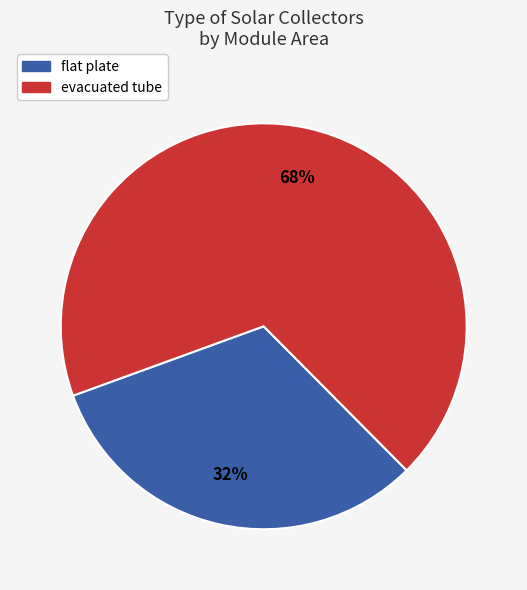

The evacuated tube slice represents 68% of the pie. True or false?

True